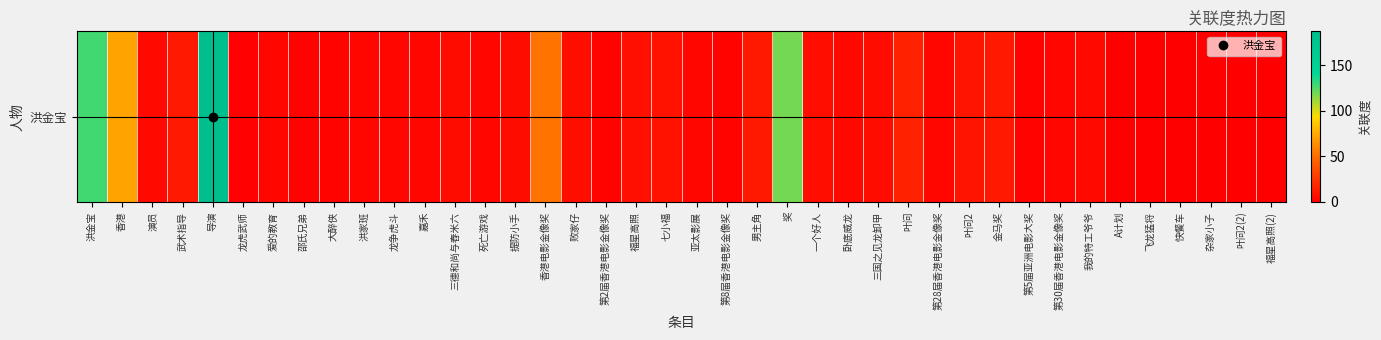

Count the number of values greater than 4.

19